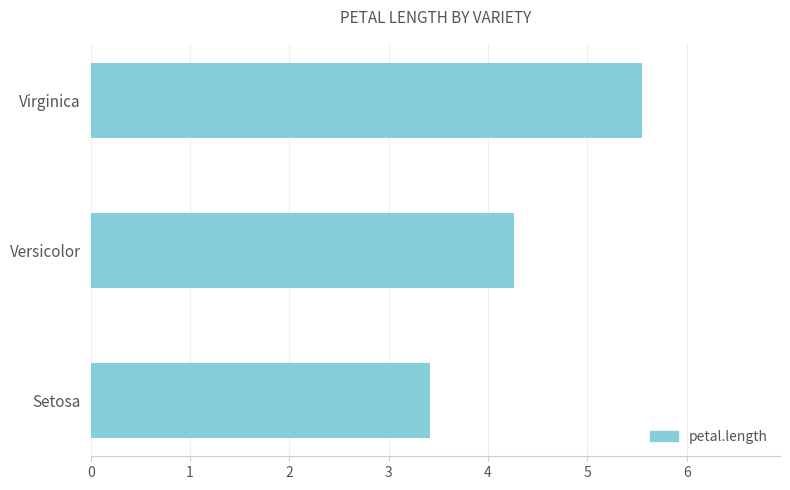

Reading top to bottom, extract all data points from this chart.

Virginica=5.6	Versicolor=4.3	Setosa=3.4